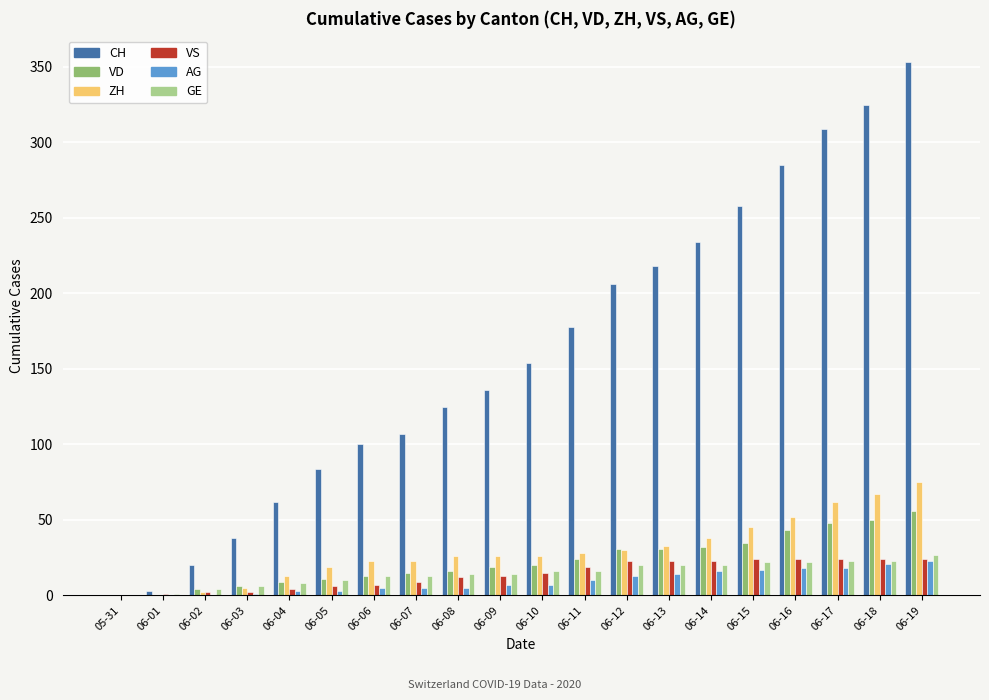

Between 05-31 and 06-19, which series saw the biggest shift?

CH